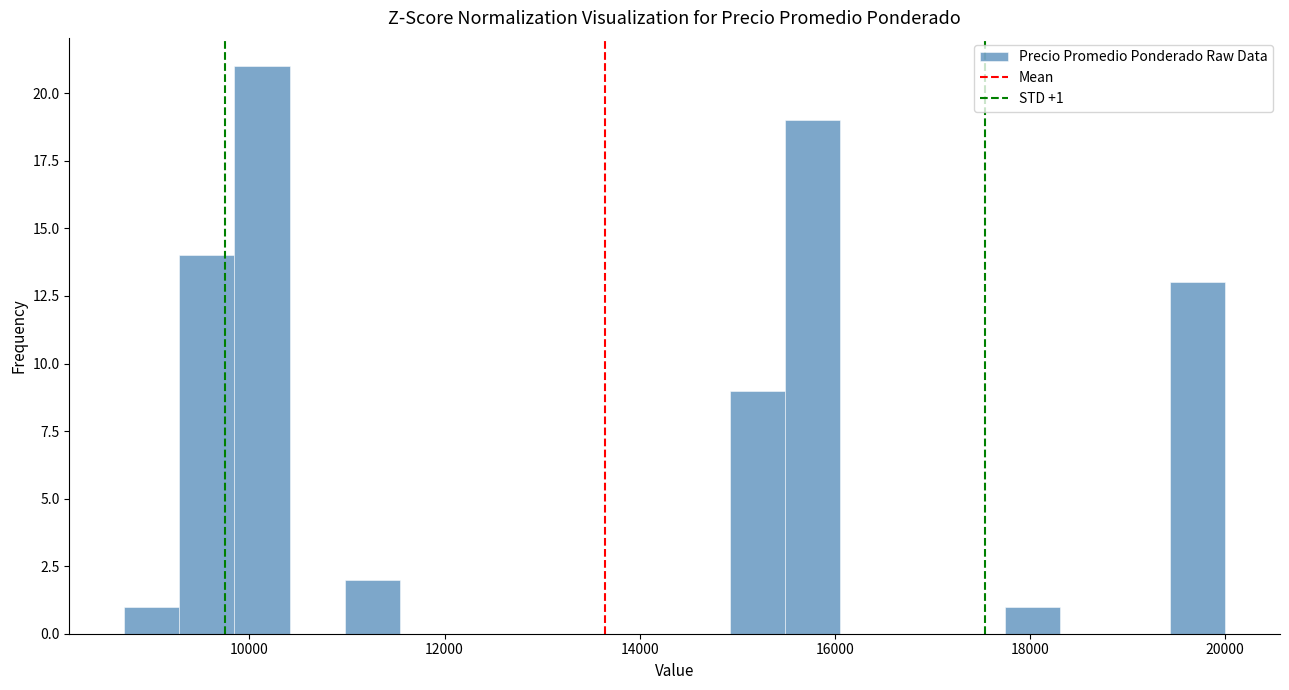

Around what value on the x-axis is the tallest bar? Give the approximate position of its centre, as read against the axis.

10200